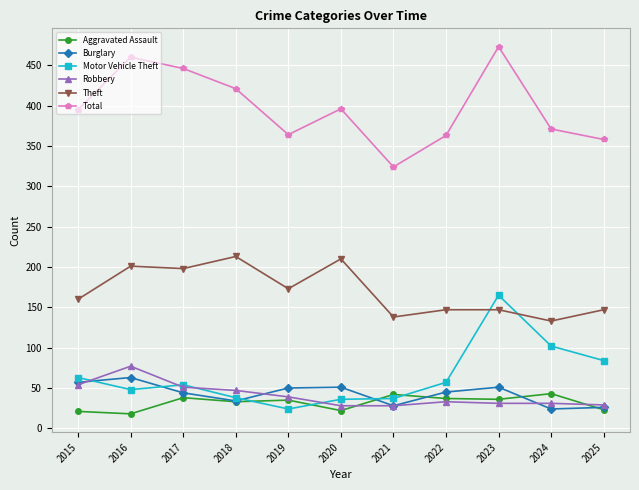

What is the value of the Total point at the 8th from the left?

363